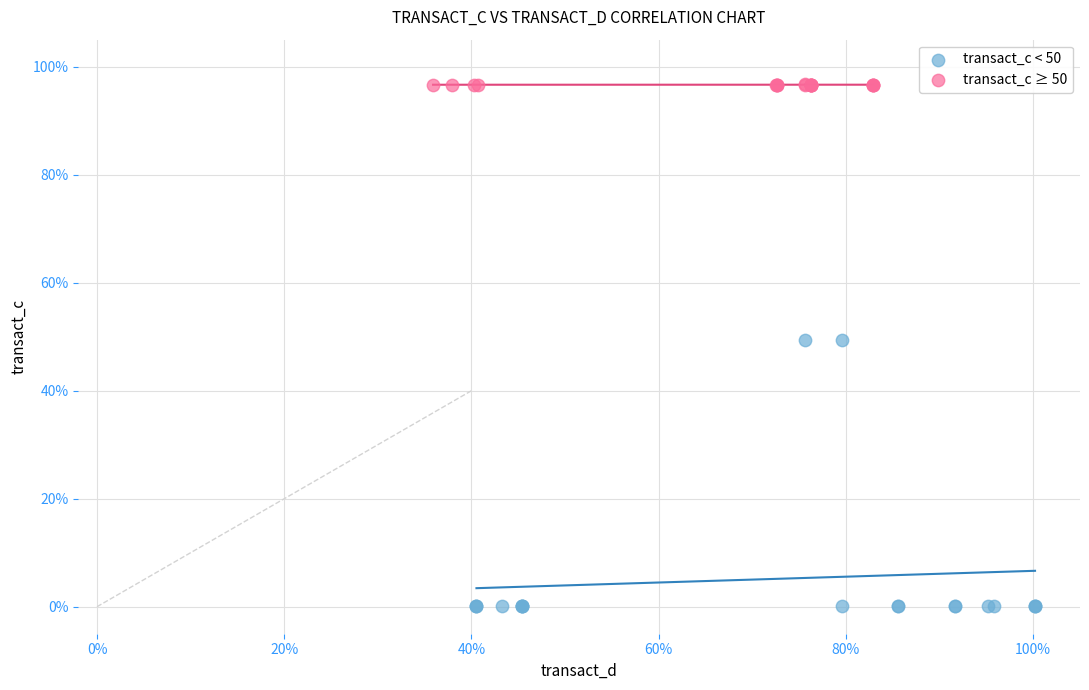

What are all the series names shown in the legend?

transact_c < 50, transact_c ≥ 50